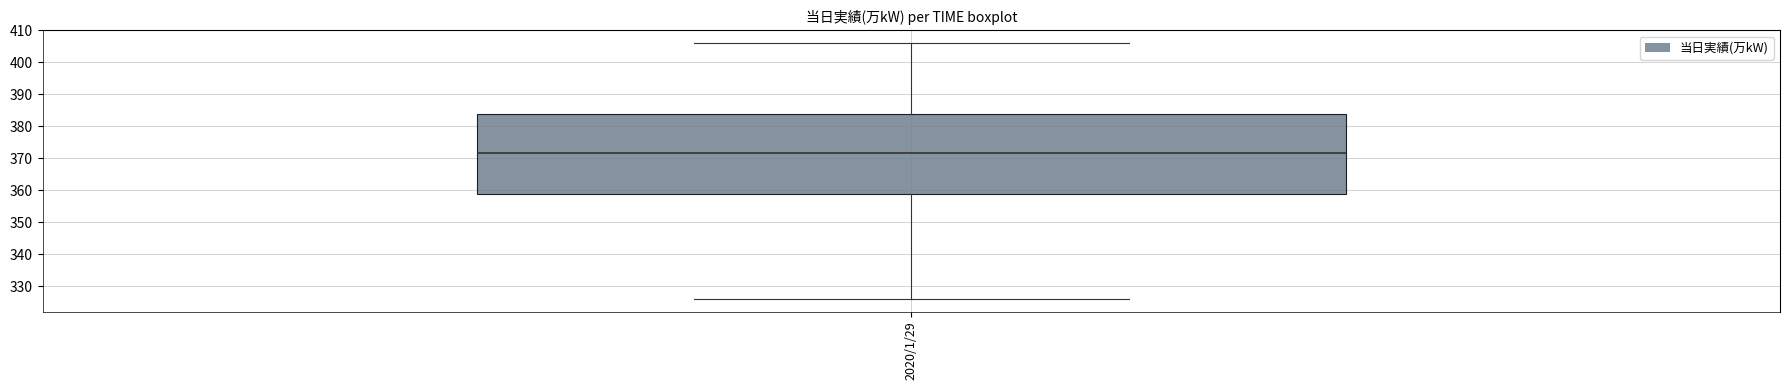

Where does the lower whisker of the box for 2020/1/29 end on the y-axis? The values are not printed on the chart, so give them approximately, as read against the axis.

326